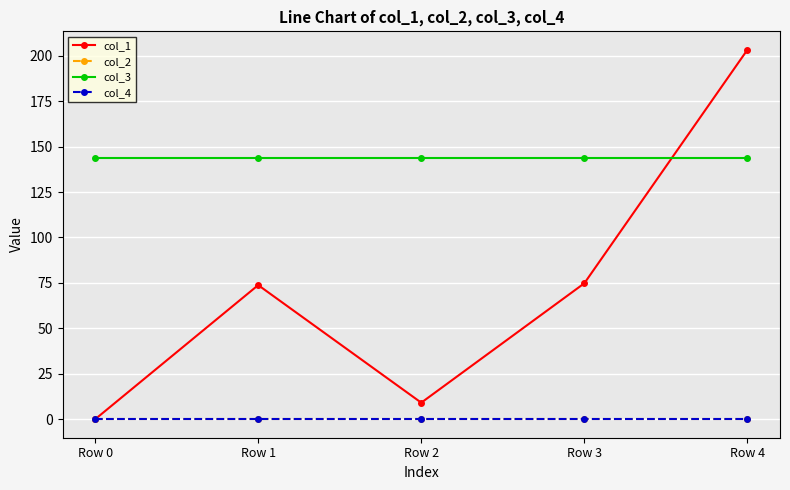

What is the total value across all series at Row 1?

217.8